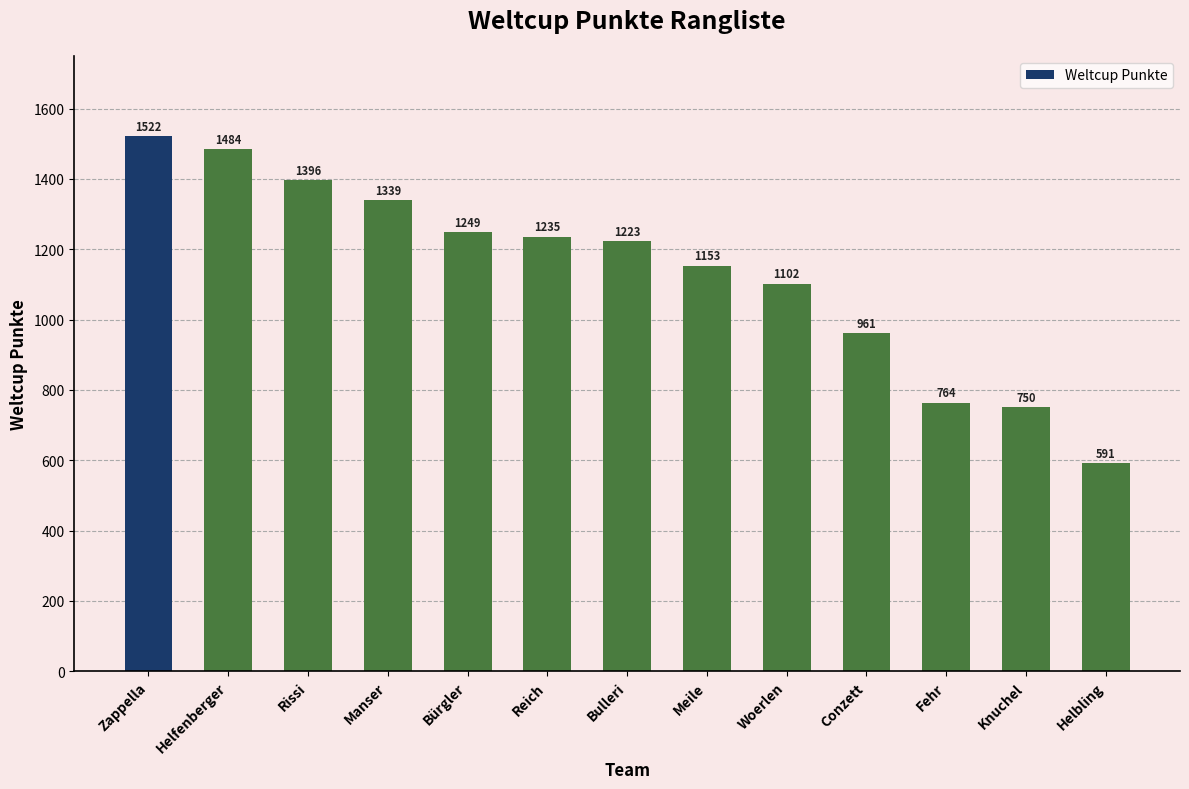

Approximately how many times larger is the value at Fehr compared to Manser?

0.6